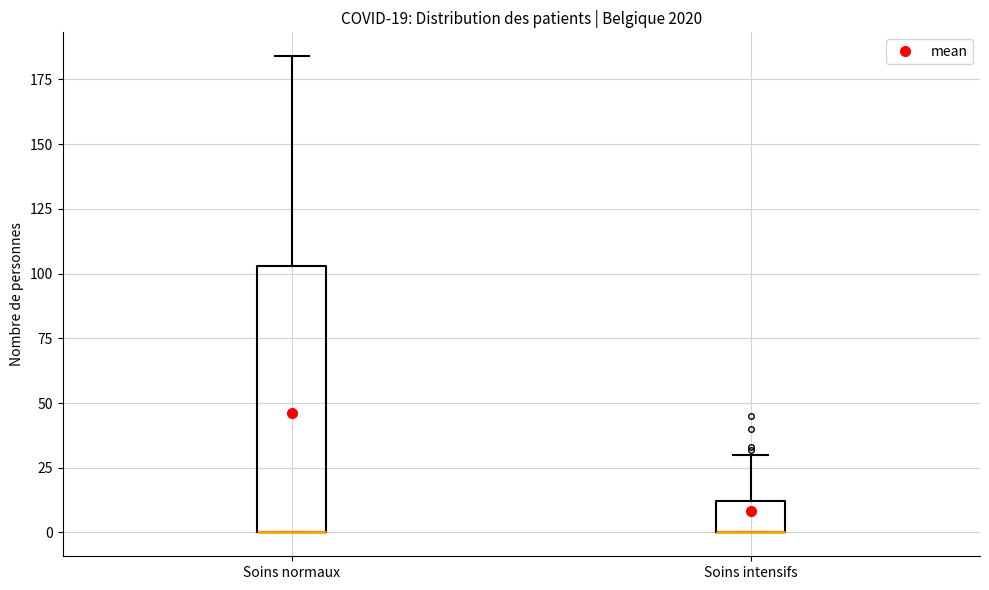

Comparing the boxes themselves (not the whiskers), which one is the tallest?

Soins normaux